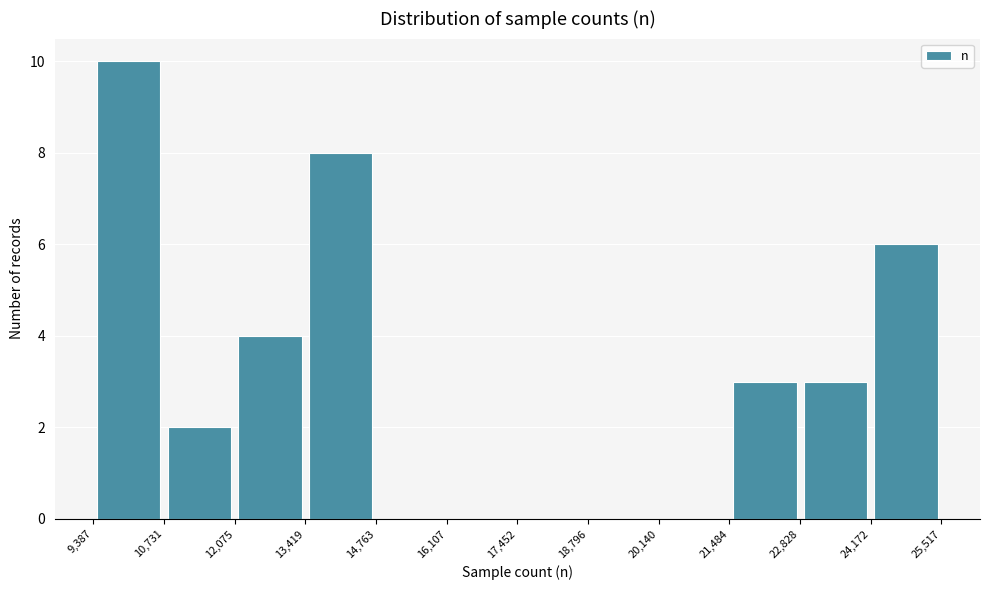

Reading left to right, transcribe this chart: for each bar, give the range it covers on the x-axis and its height. The values are not printed on the chart, so give them approximately, as read against the axis.

9,387 to 10,731: 10
10,731 to 12,075: 2
12,075 to 13,419: 4
13,419 to 14,763: 8
14,763 to 16,107: 0
16,107 to 17,452: 0
17,452 to 18,796: 0
18,796 to 20,140: 0
20,140 to 21,484: 0
21,484 to 22,828: 3
22,828 to 24,172: 3
24,172 to 25,517: 6